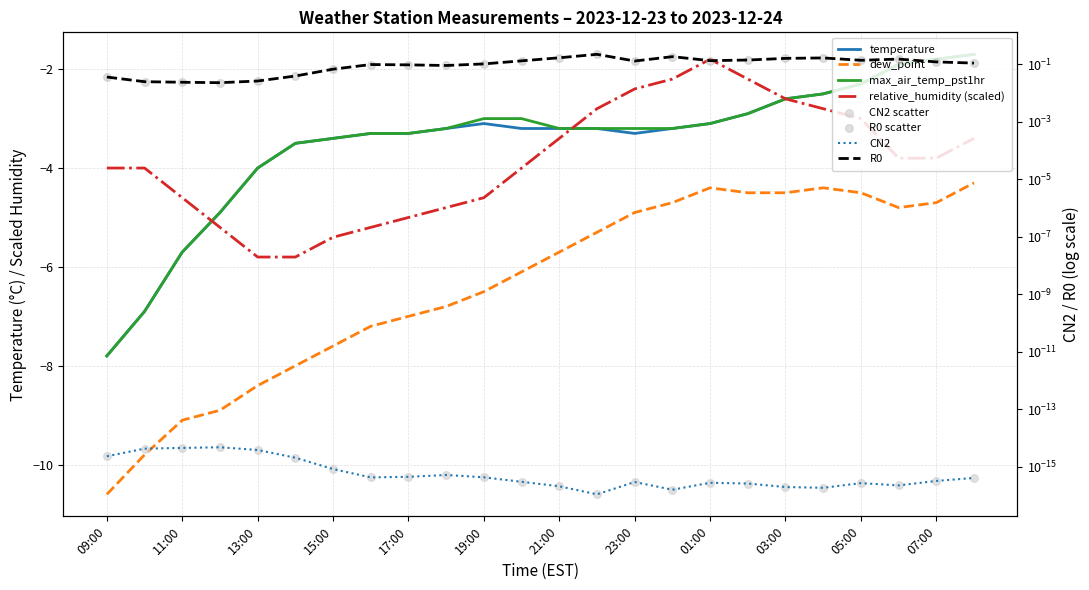

What is the total value across all series at 23:00?

-13.7